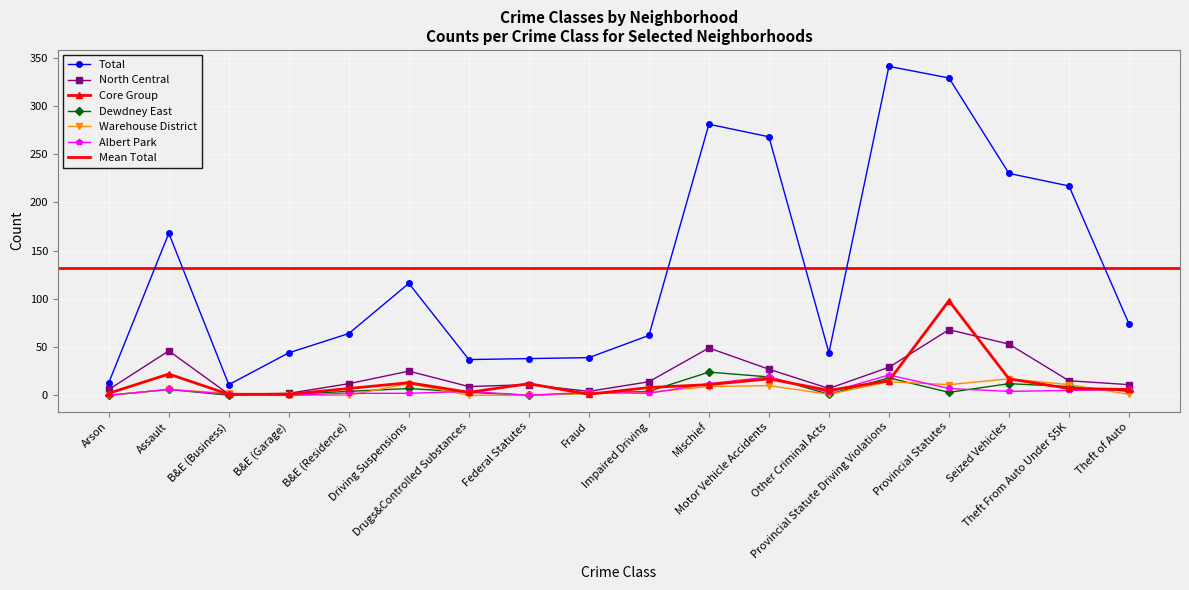

At which category does North Central reach its first local valley?

B&E (Business)